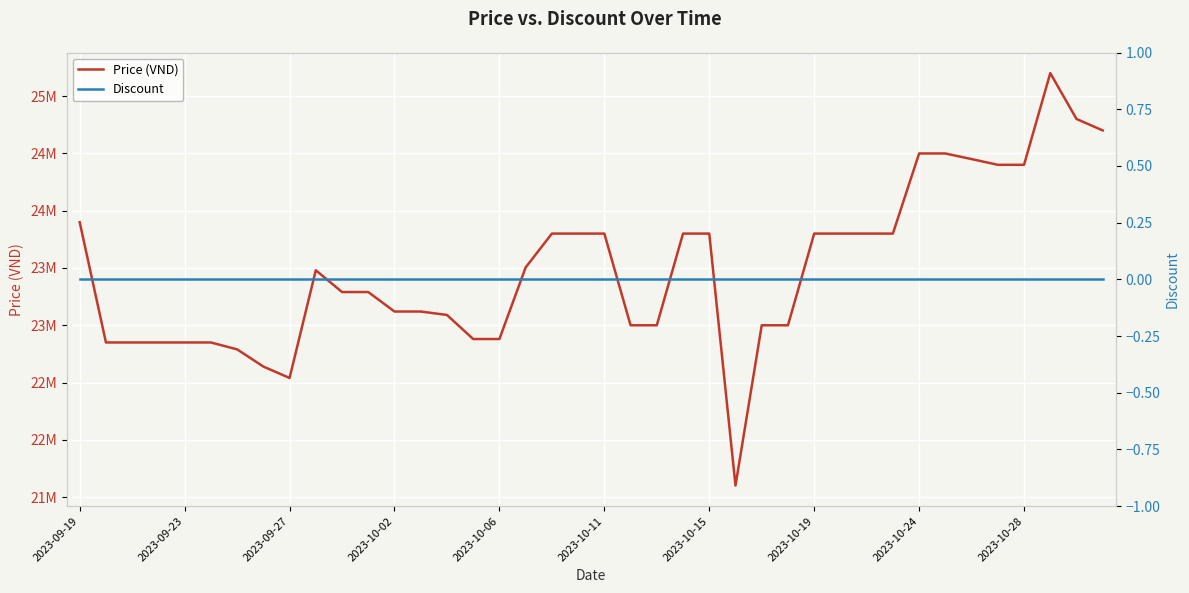

At which label does Price (VND) first exceed 23480000?

2023-09-19